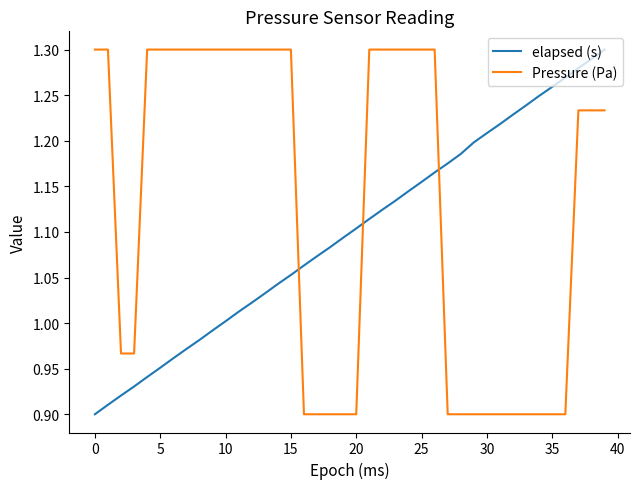

List the series in order of their overall mean, highest first.

Pressure (Pa), elapsed (s)